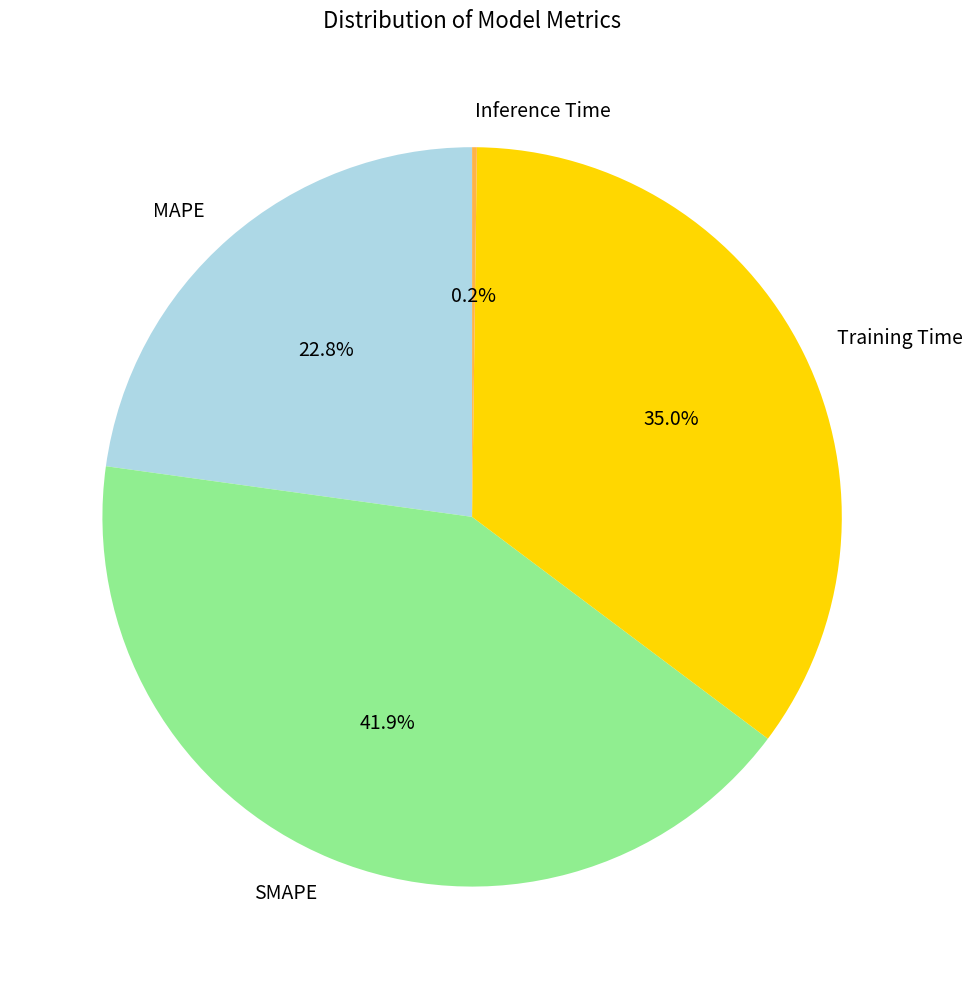

What is the ratio of the value at MAPE to the value at Training Time?

0.7